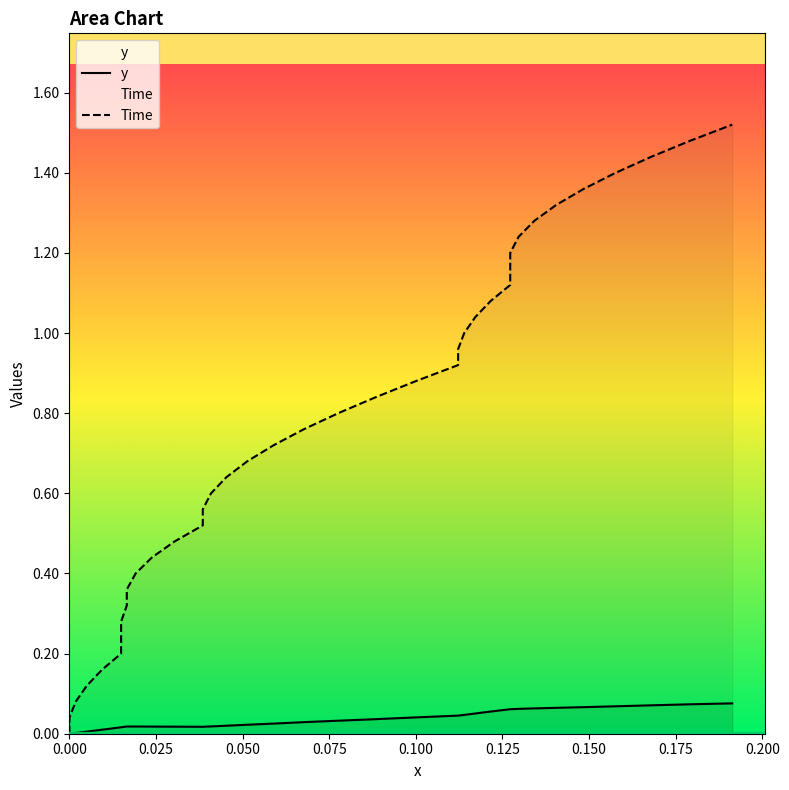

True or false: x and Time cross at least once.

False